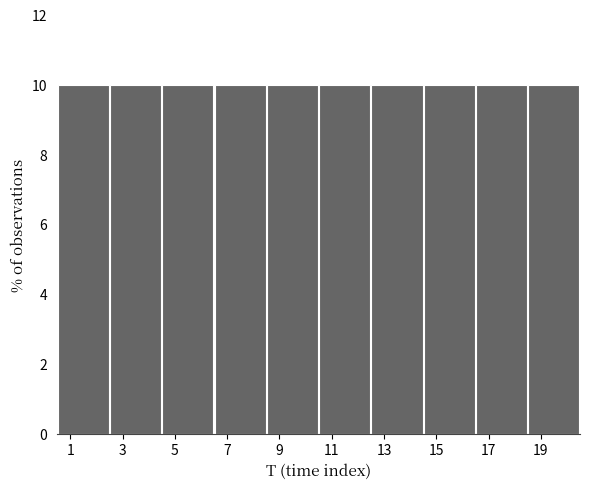

What is the height of the bar covering 16.5 to 18.5 on the x-axis? The values are not printed on the chart, so give them approximately, as read against the axis.

10